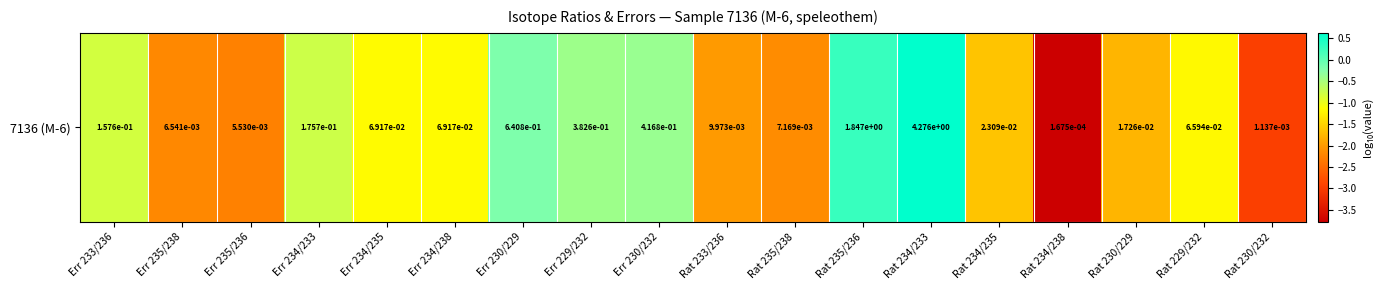

Reading left to right, extract all data points from this chart.

-0.8	-2.2	-2.3	-0.8	-1.2	-1.2	-0.2	-0.4	-0.4	-2.0	-2.1	0.3	0.6	-1.6	-3.8	-1.8	-1.2	-2.9